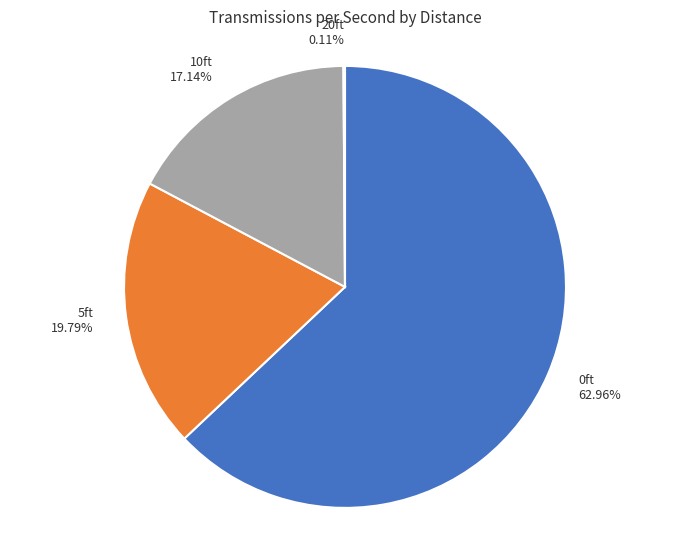

Do 0ft 62.96% and 10ft 17.14% together represent more than half of the pie?

Yes